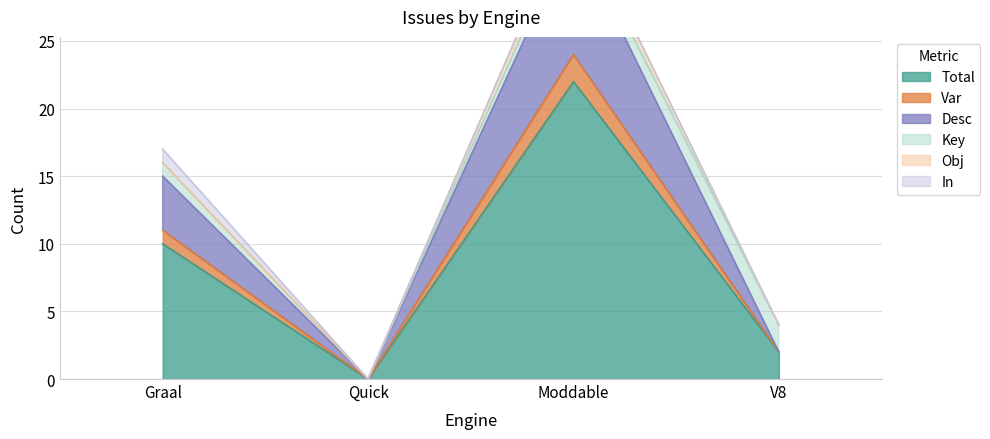

How many values in Total are above zero?

3